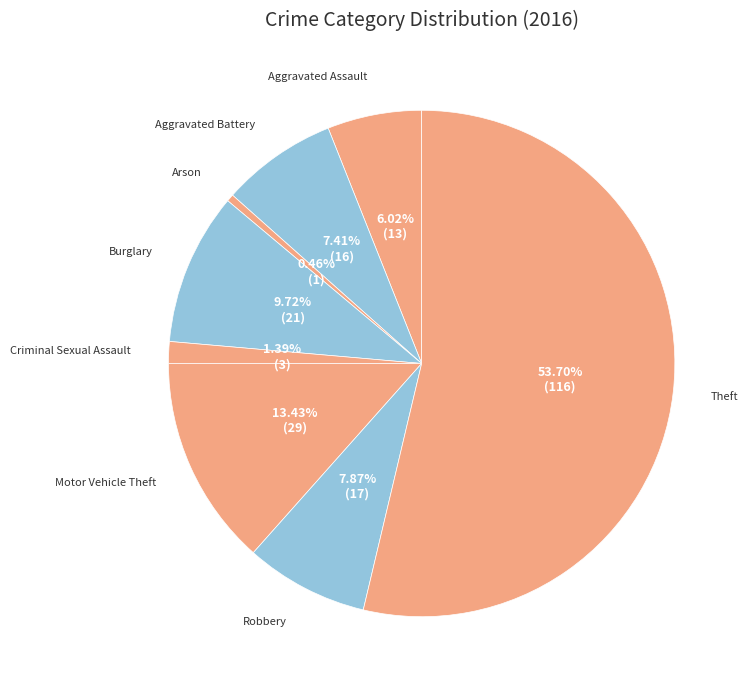

What percentage is the Motor Vehicle Theft slice, to the nearest percent?

13%